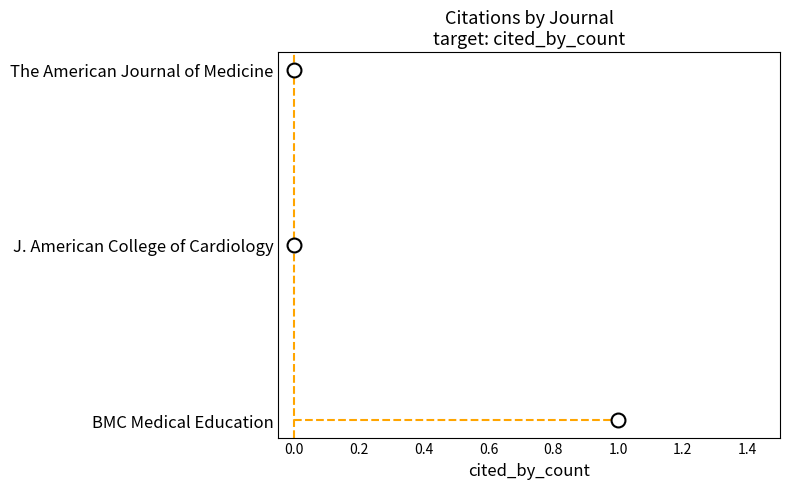

True or false: the data has more than 1 interior local peaks.

False